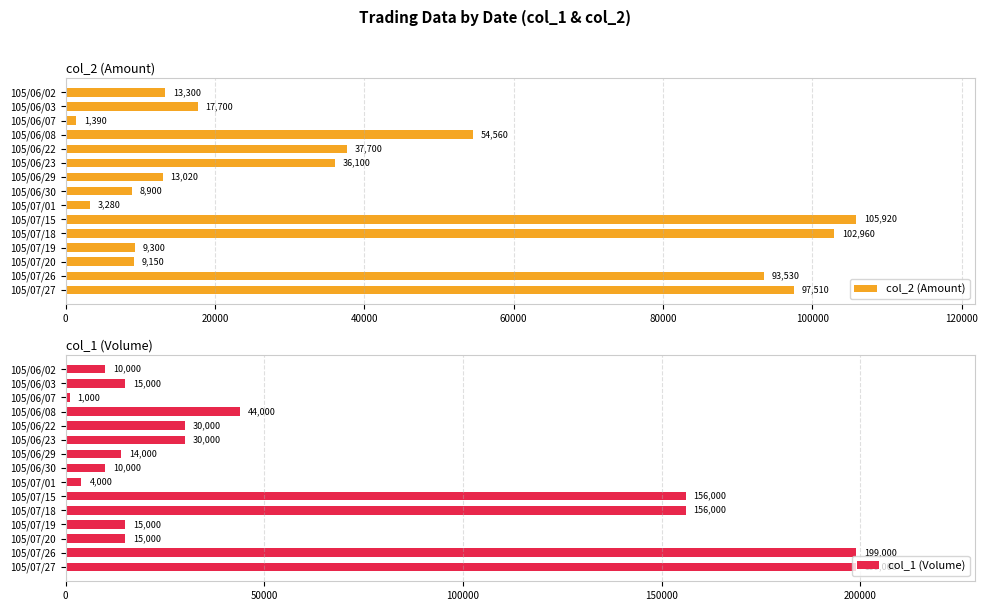

Which series has the largest total across all categories?

col_1 (Volume)